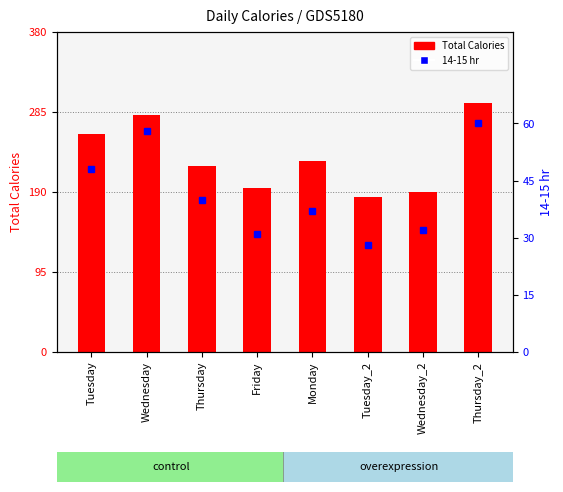

Between Thursday and Tuesday_2, which series saw the biggest shift?

Total Calories